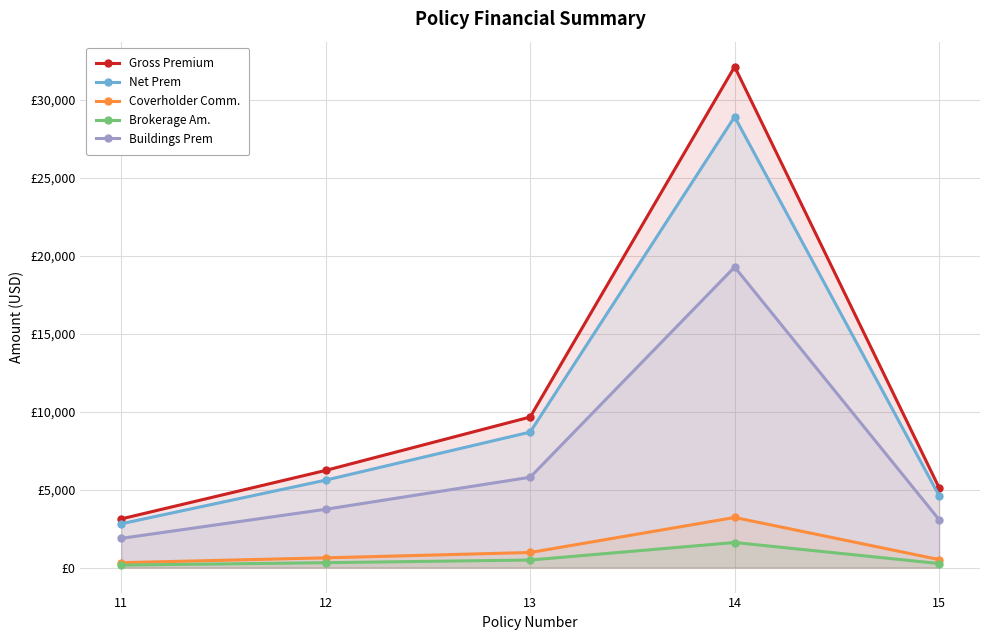

Which has a higher value, 15 or 12?

12